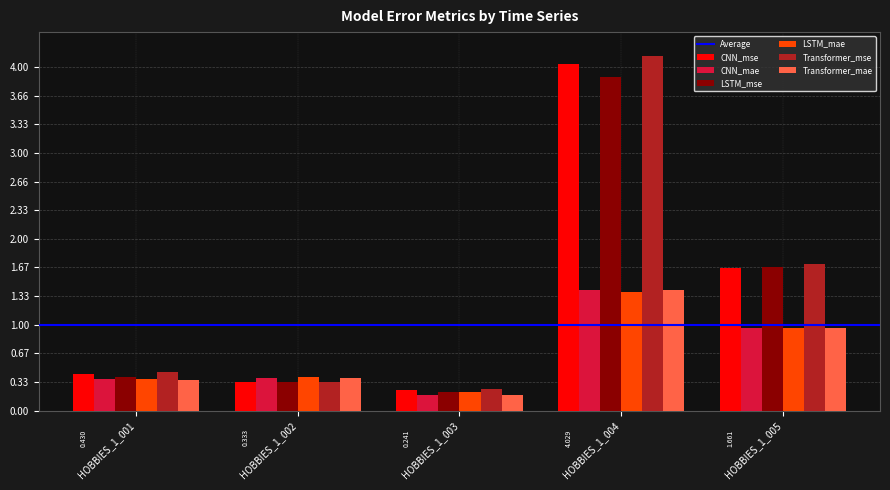

Between HOBBIES_1_003 and HOBBIES_1_004, which series saw the biggest shift?

Transformer_mse